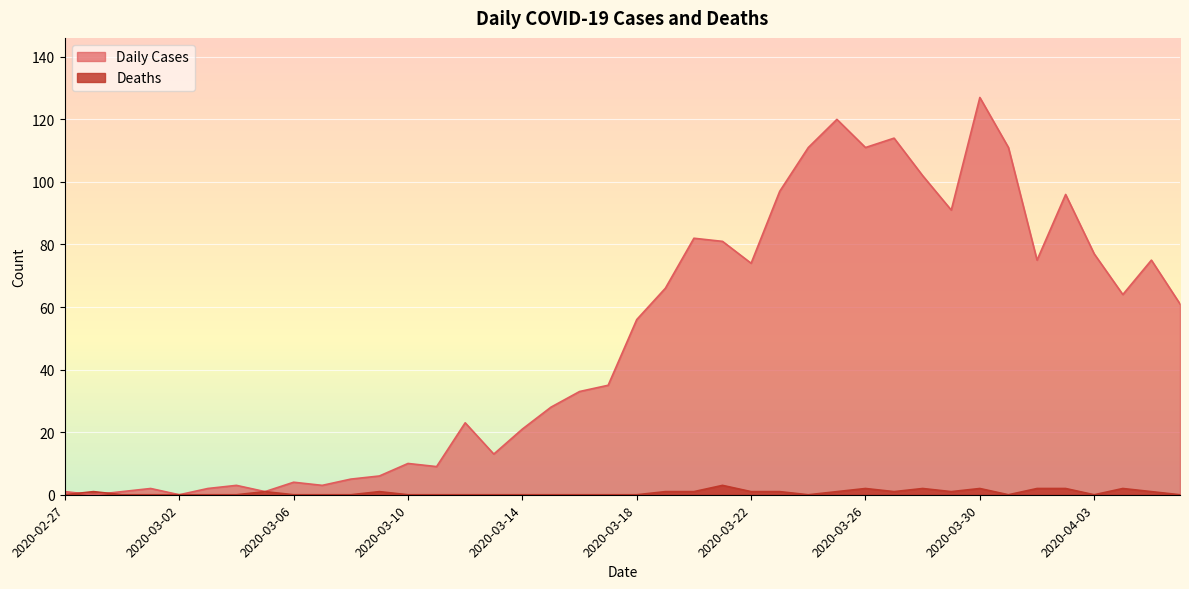

At which category does Daily Cases reach its first local valley?

2020-02-28